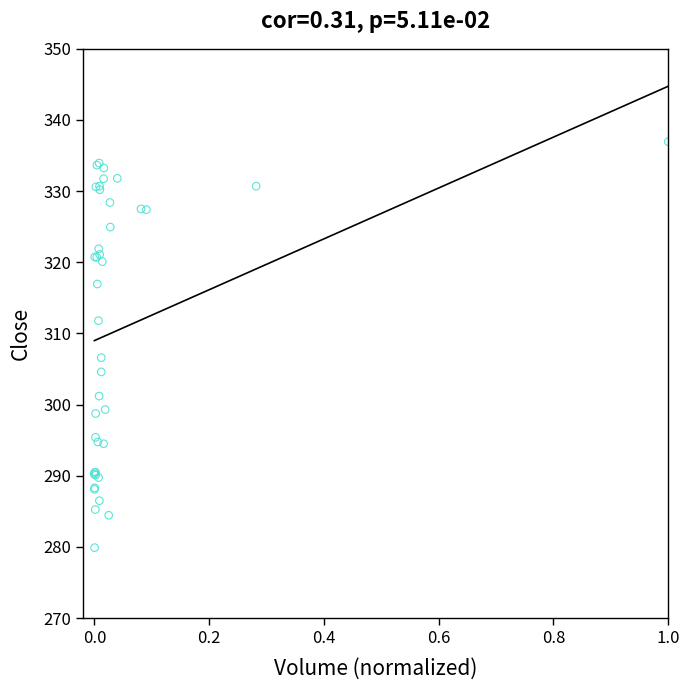

What Y value in the scatter plot is closest to 308?

306.6